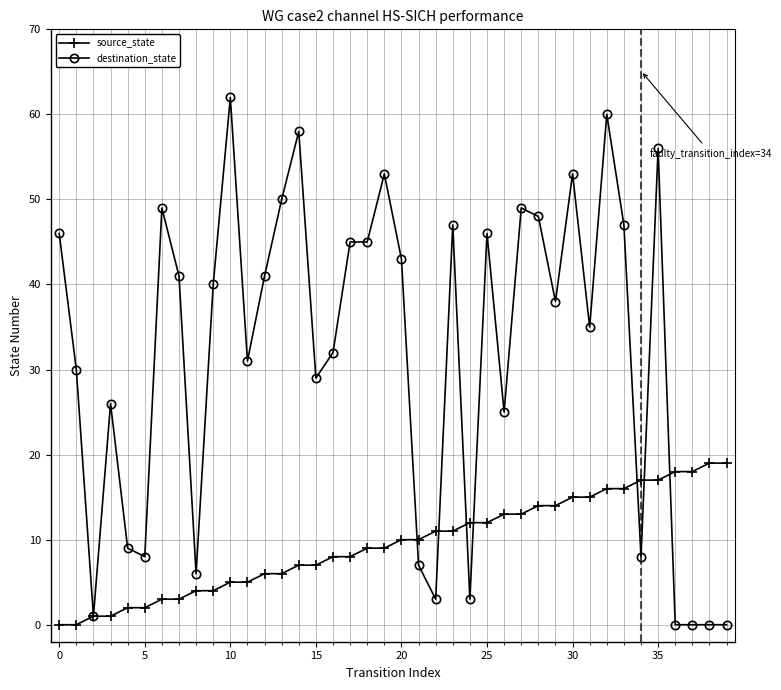

What is the value of the destination_state point at the 34th from the left?

47